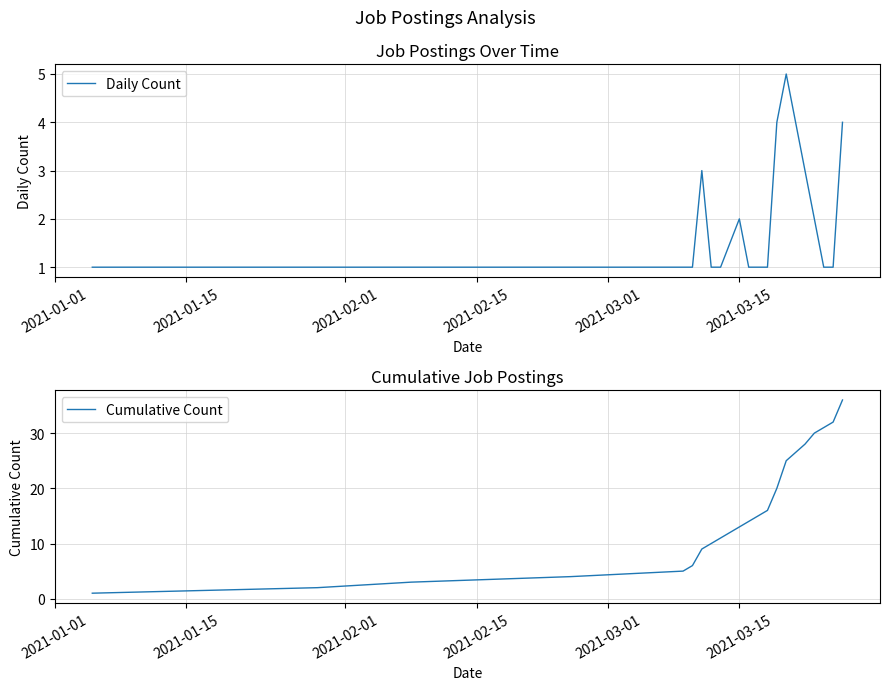

How many lines are shown in the chart?

2